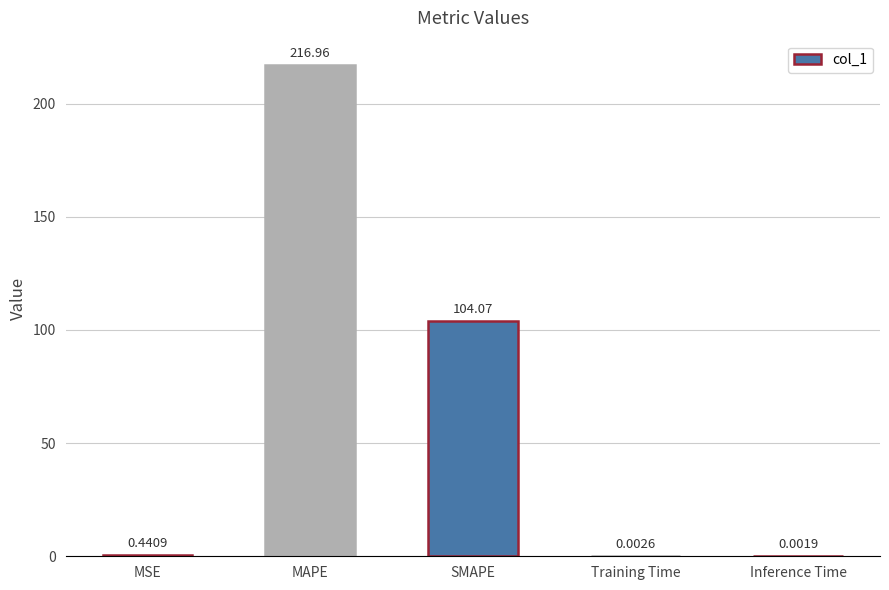

What is the sum of the values at Training Time and MAPE?

217.0